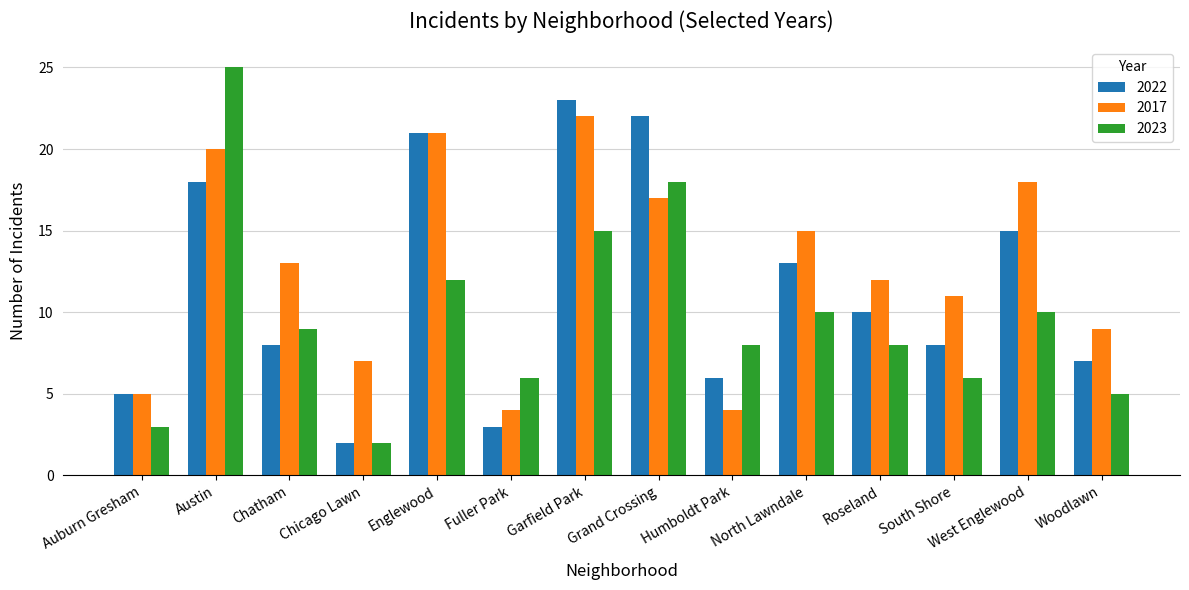

Count the number of categories in the chart.

14